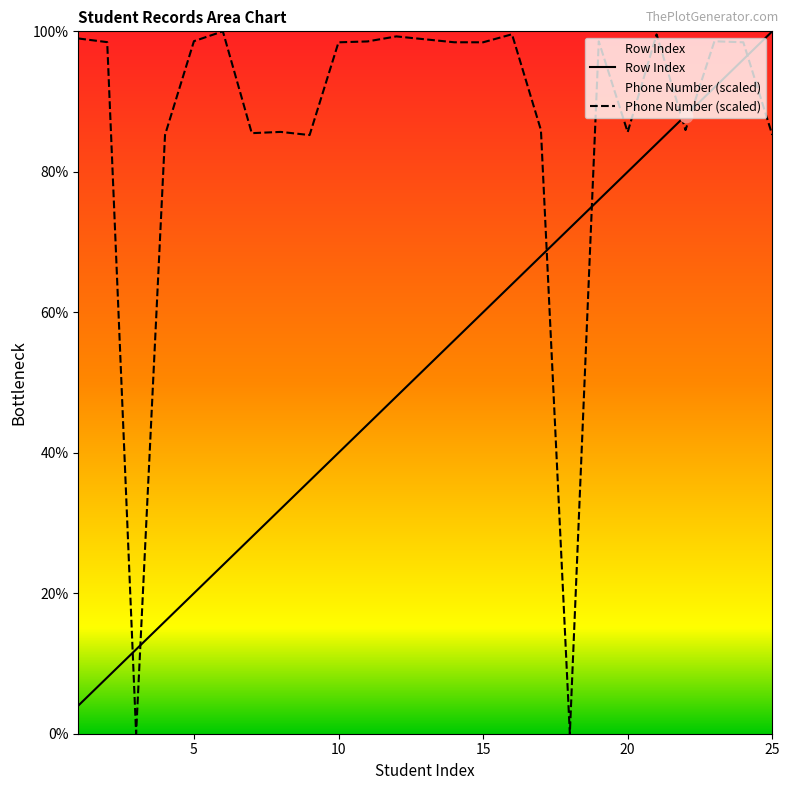

What is the total value across all series at 11?

142.6